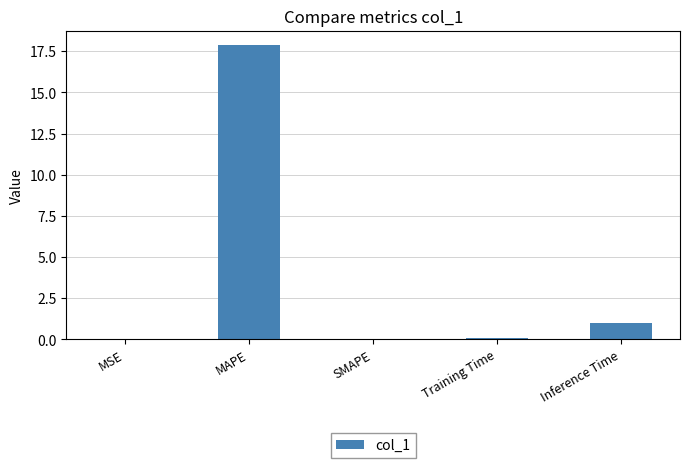

Which label corresponds to the largest value in the chart?

MAPE